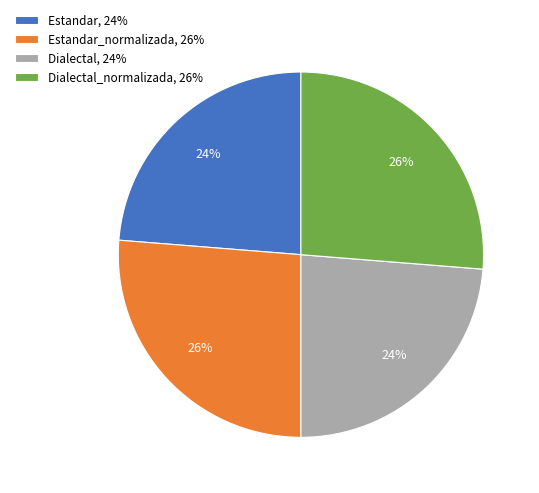

Is there a majority slice in this chart?

No